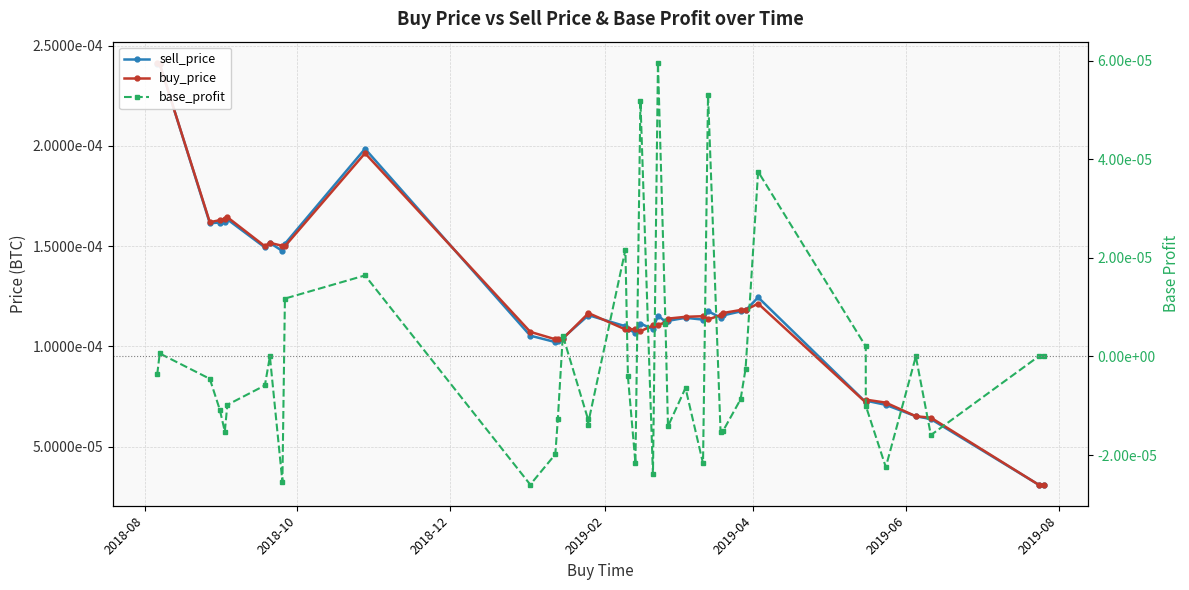

How many distinct data groups are displayed?

3